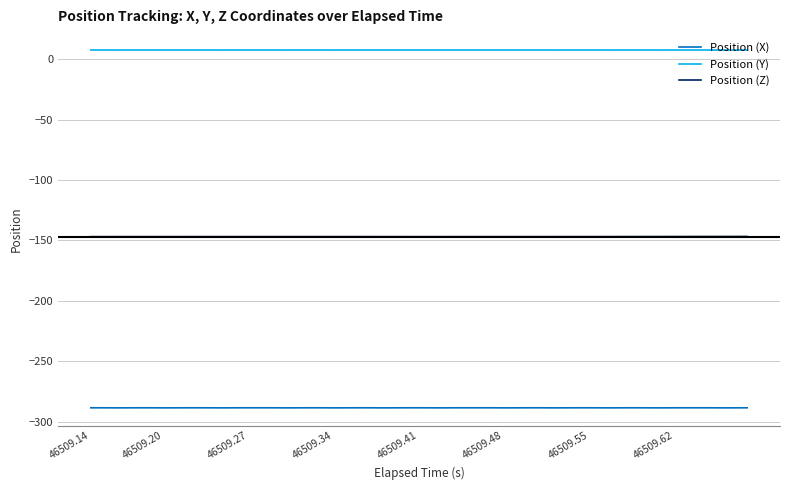

What is the maximum value for Position (X)?

-288.5